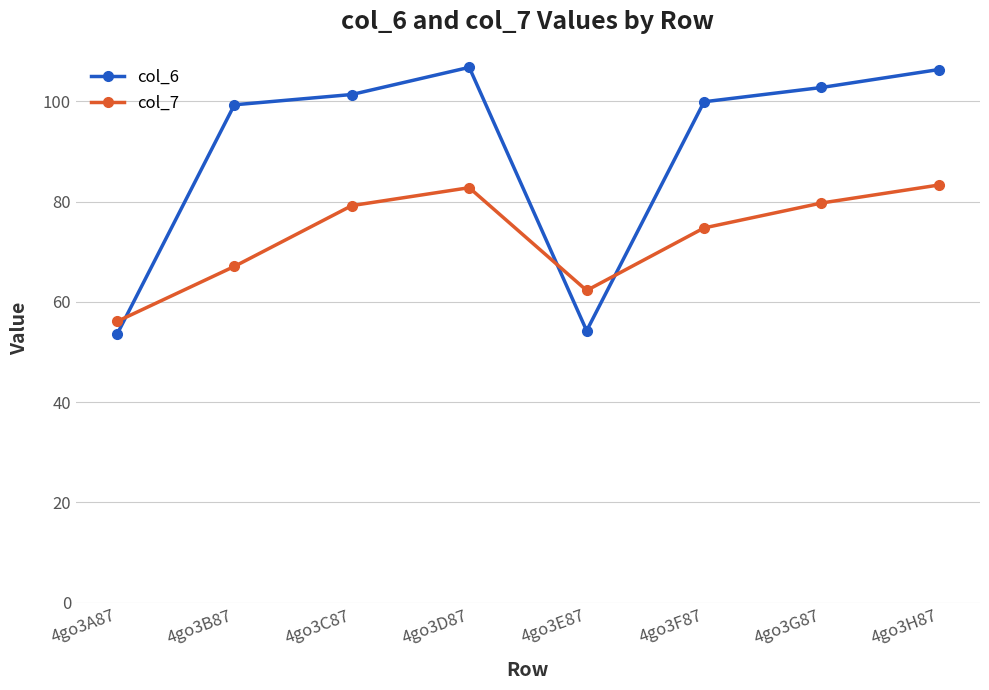

Rank the series at 4go3C87 from highest to lowest value.

col_6, col_7